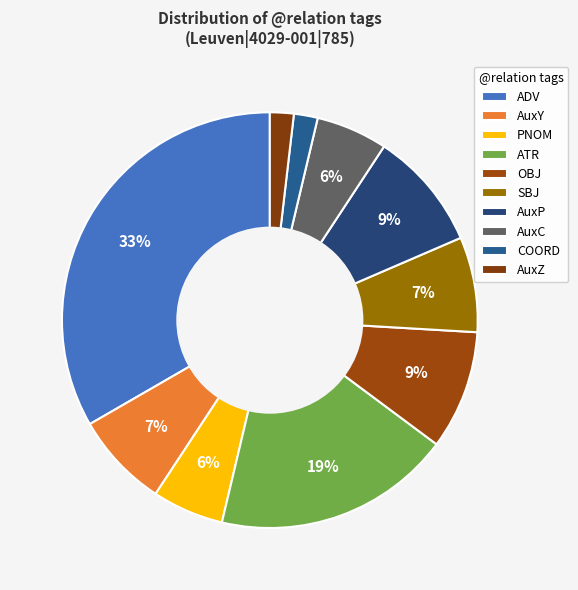

To the nearest percent, what is the difference between the AuxP and ADV slice percentages?

24%